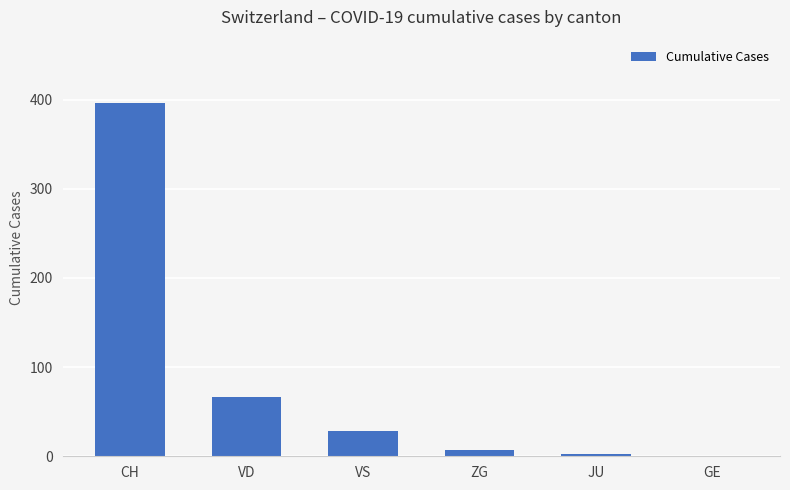

Which has a higher value, ZG or CH?

CH